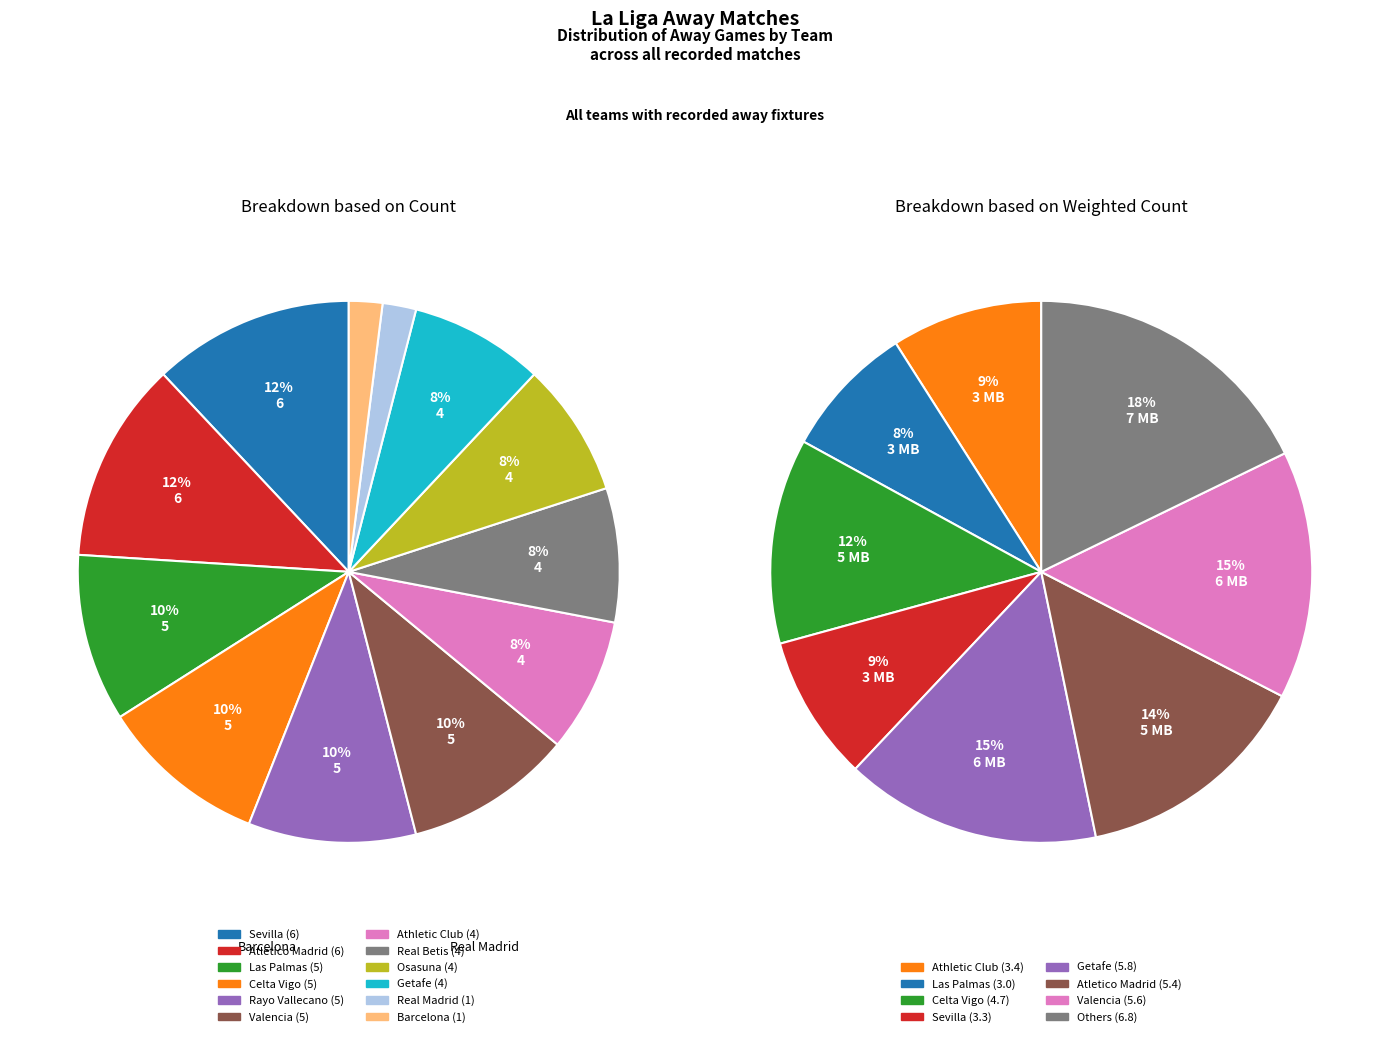

True or false: Athletic Club accounts for 8% of the total.

True